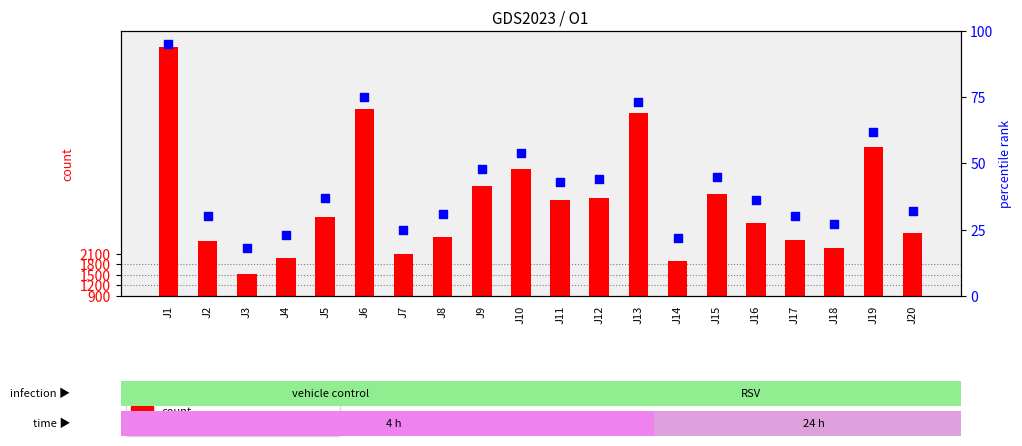

At which category is the sum across all series the highest?

J1